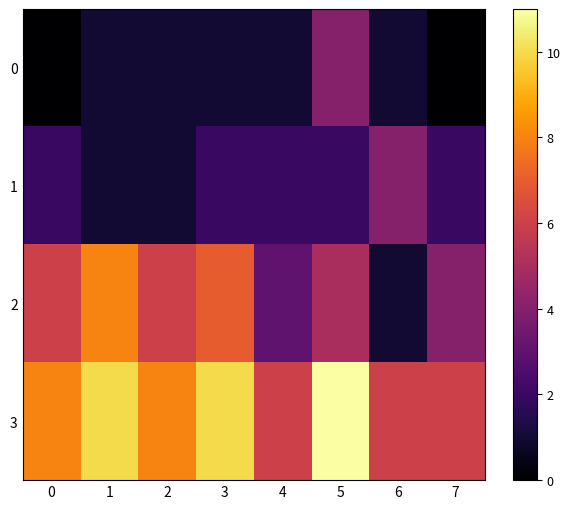

Reading right to left, extract all data points from this chart.

0: 7=0	6=1	5=4	4=1	3=1	2=1	1=1	0=0
1: 7=2	6=4	5=2	4=2	3=2	2=1	1=1	0=2
2: 7=4	6=1	5=5	4=3	3=7	2=6	1=8	0=6
3: 7=6	6=6	5=11	4=6	3=10	2=8	1=10	0=8